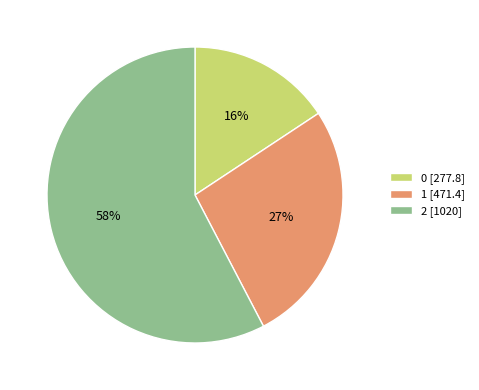

To the nearest percent, what portion does 0 [277.8] represent?

16%